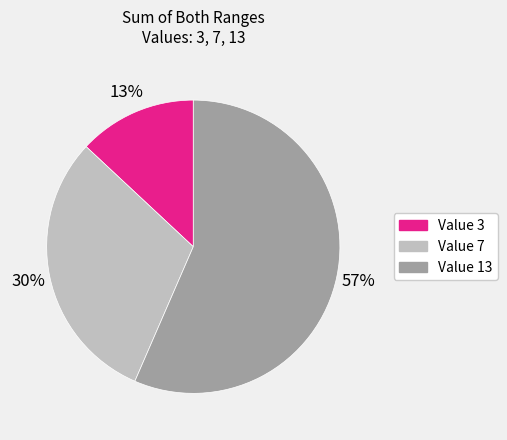

Rank the categories by value from highest to lowest.

Value 13, Value 7, Value 3